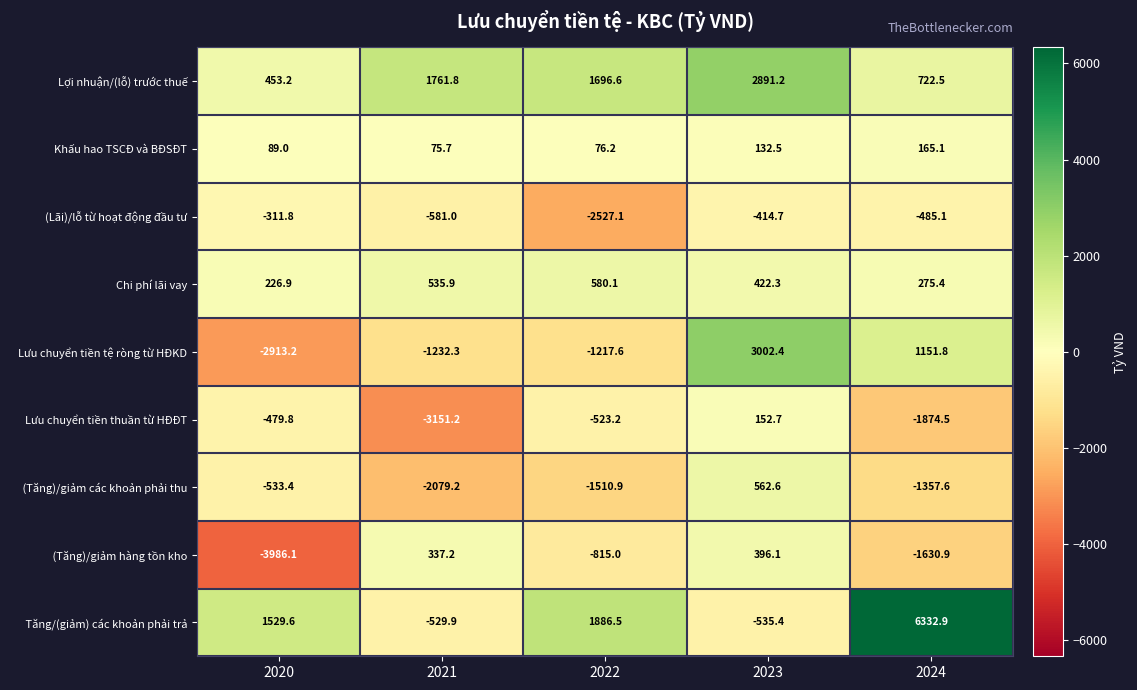

At which label is Lưu chuyển tiền tệ ròng từ HĐKD closest to 44?

2024